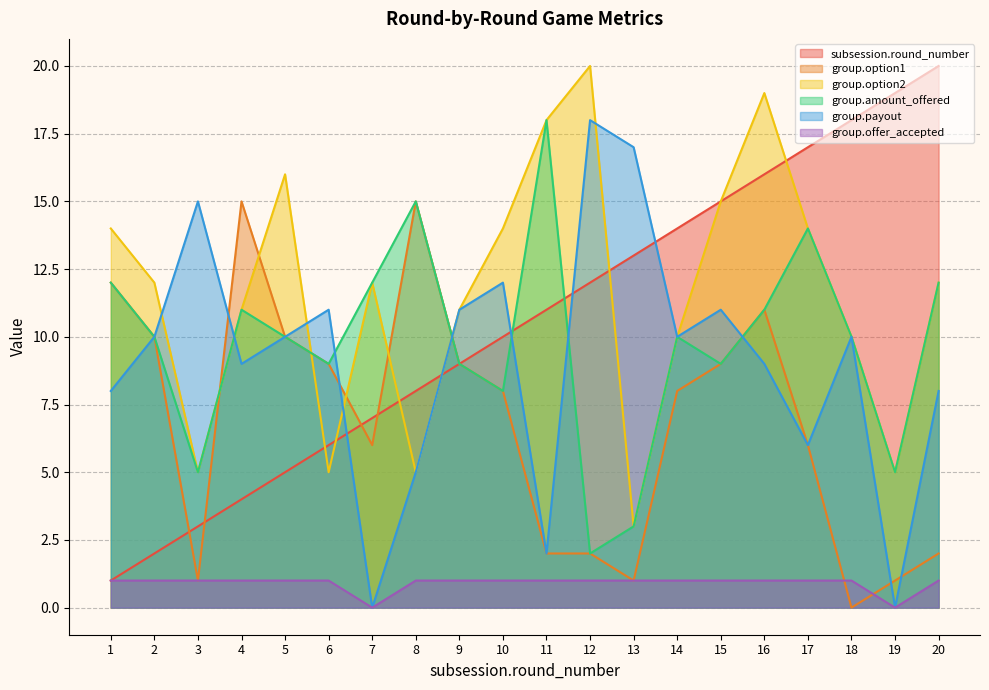

Which series has the largest total across all categories?

group.option2